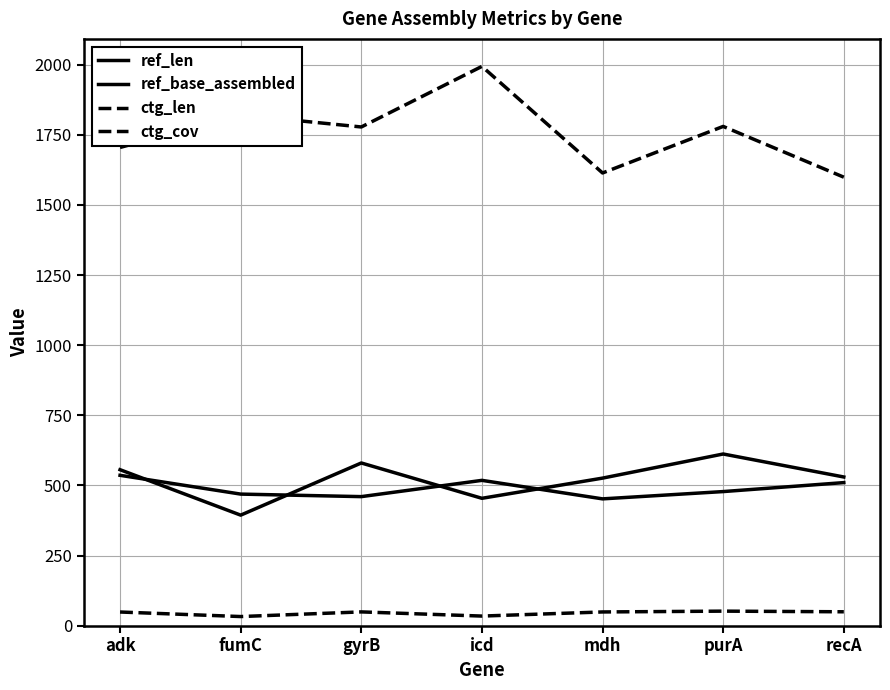

True or false: ctg_cov and ctg_len cross at least once.

False